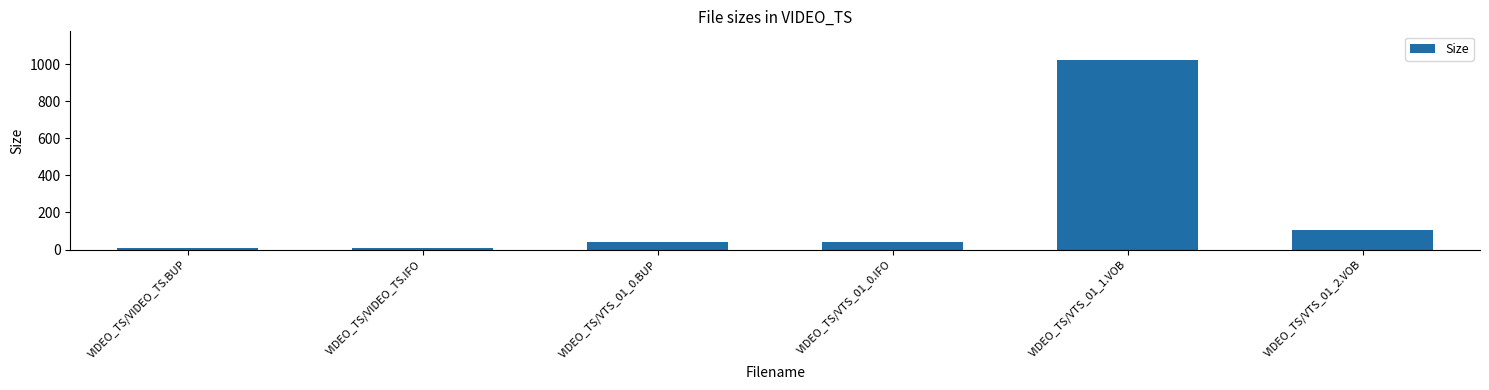

Is it true that the value at VIDEO_TS/VIDEO_TS.IFO is 6.0?

True